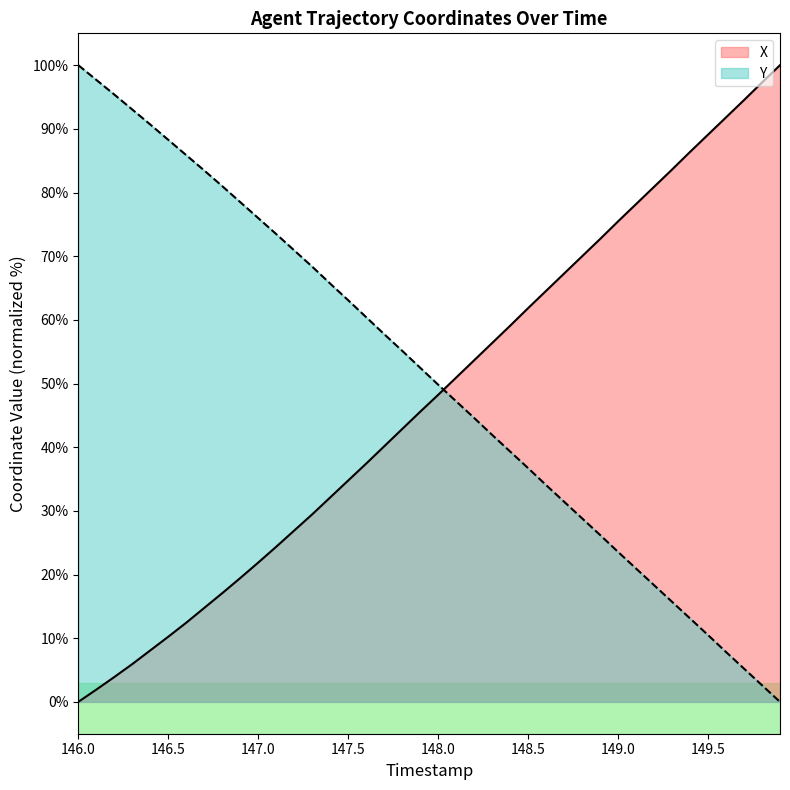

How many times do Y and X cross each other?

1